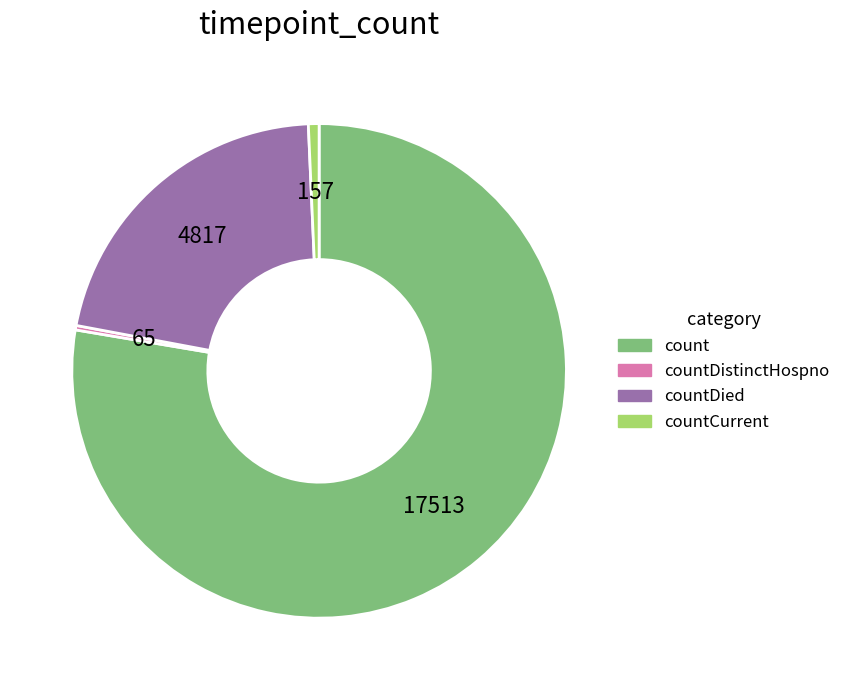

Do countDistinctHospno and countCurrent together represent more than half of the pie?

No